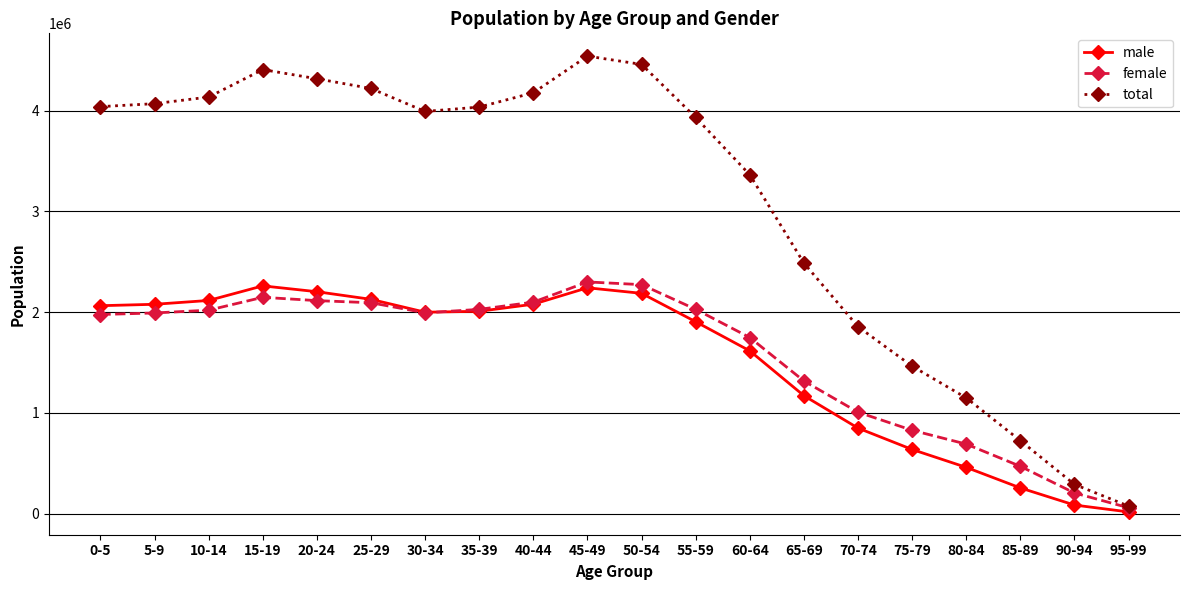

The value of male at 70-74 is 848794.4. True or false?

True